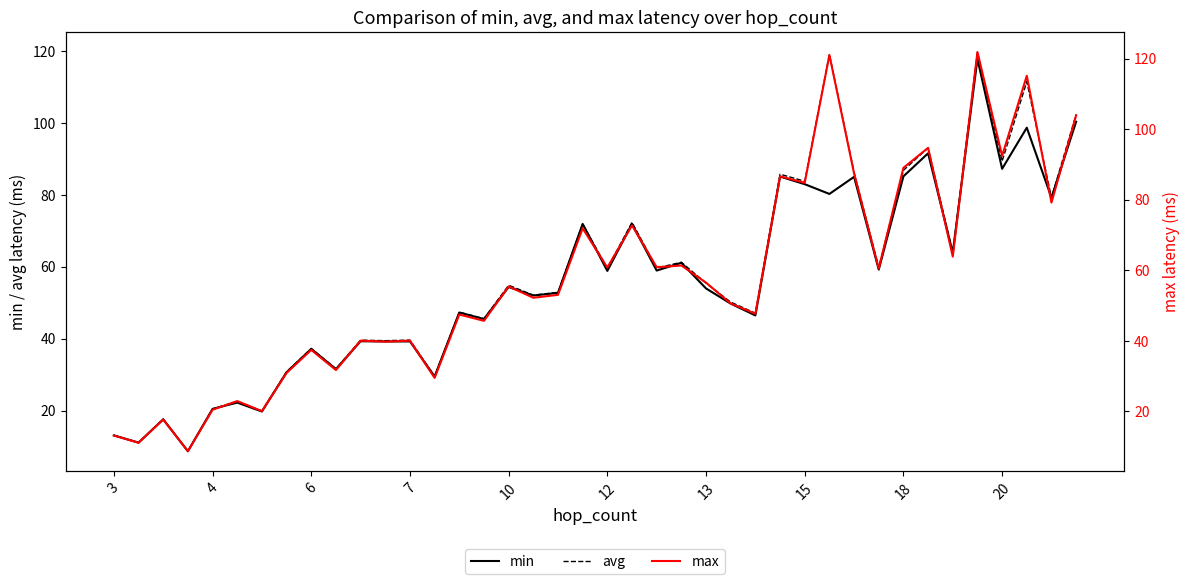

The avg series shows 12.1 at 18. True or false?

False